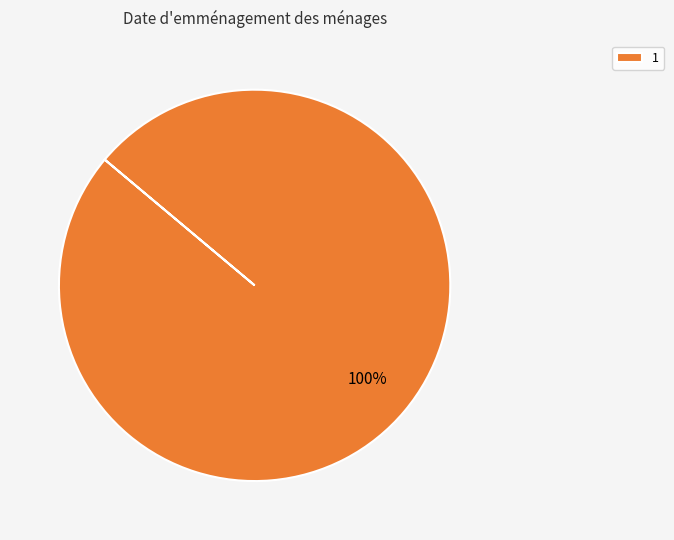

Does 1 account for over 50% of the chart?

Yes